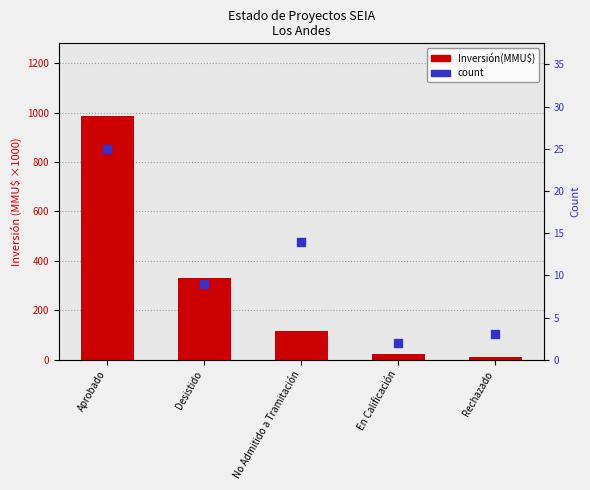

What are all the series names shown in the legend?

Inversión(MMU$), count